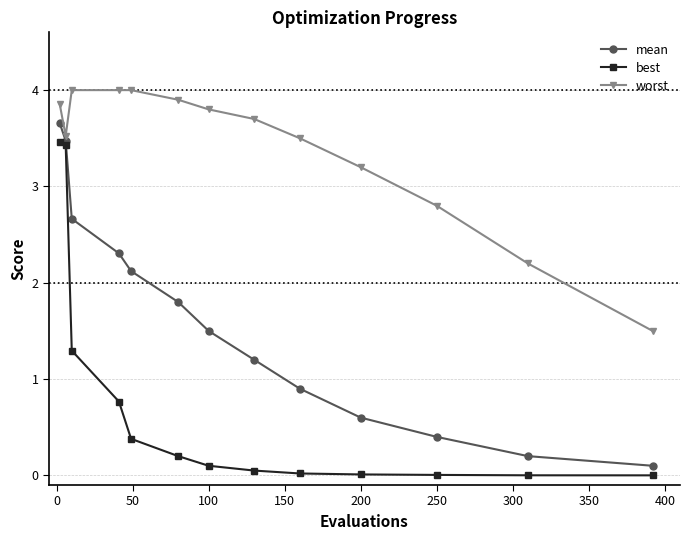

True or false: mean and best cross at least once.

False